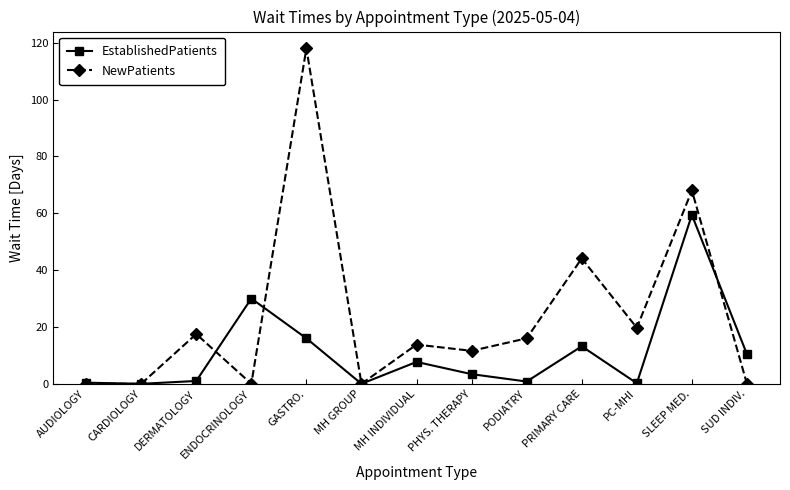

Does the chart have visible grid lines?

No